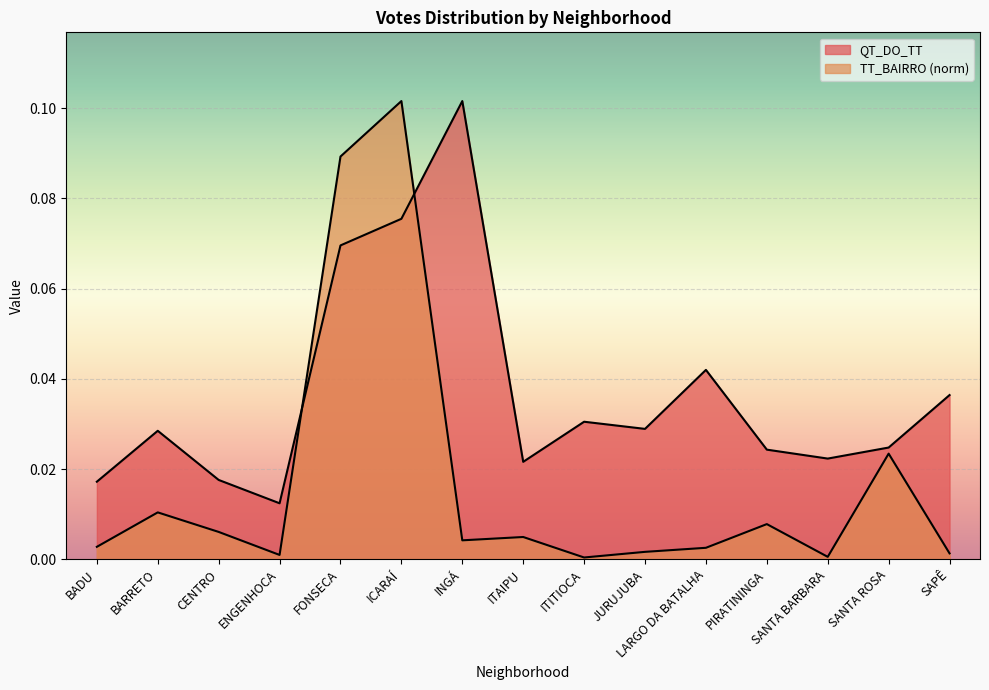

The QT_DO_TT series shows 0.1 at FONSECA. True or false?

True